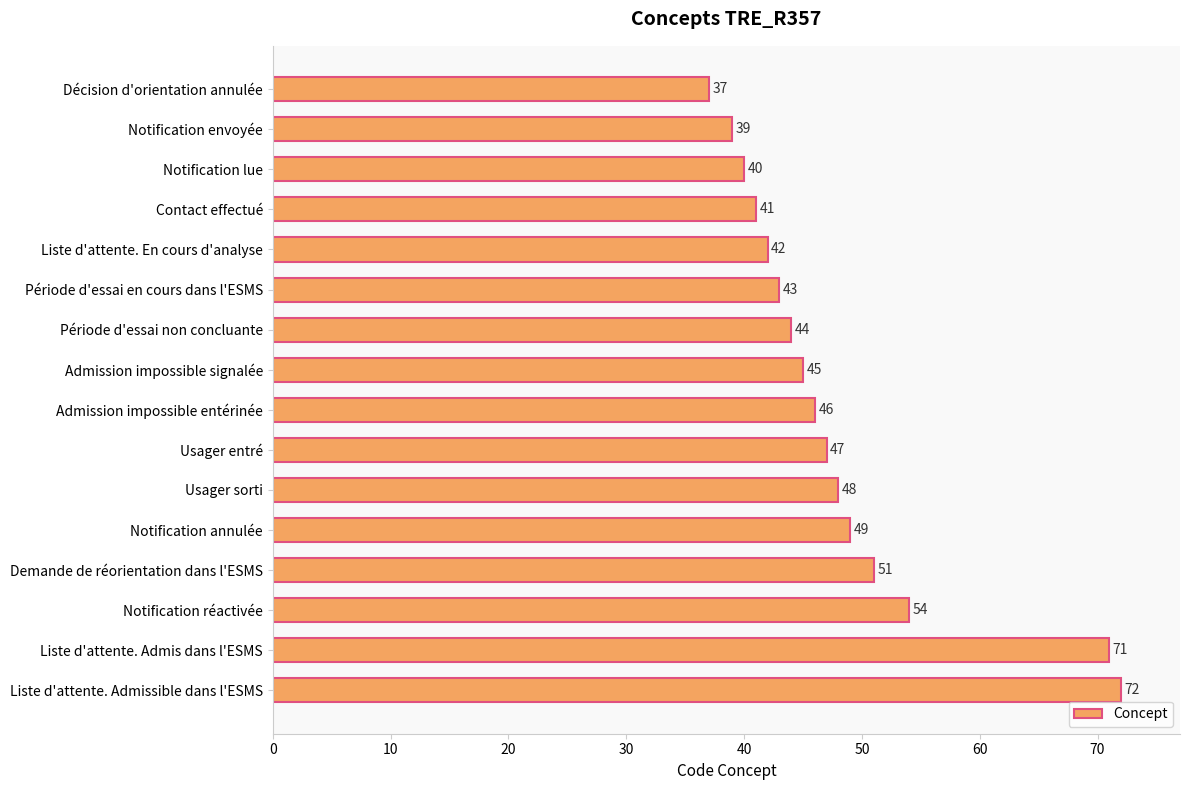

Approximately how many times larger is the value at Période d'essai non concluante compared to Usager sorti?

0.9